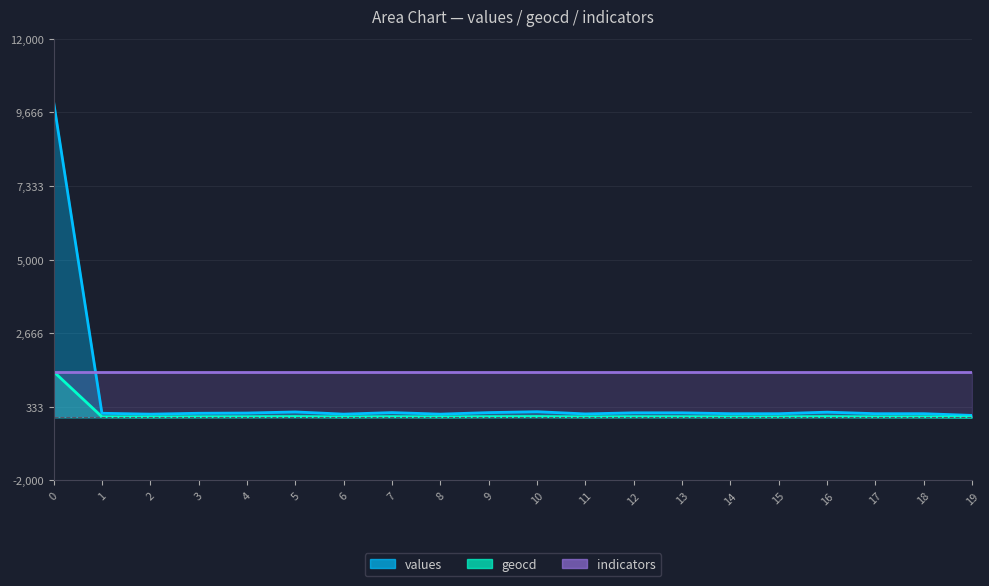

Where is the first local minimum for values?

2